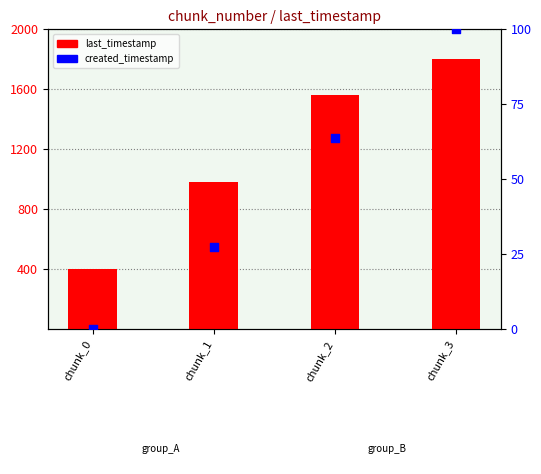

Is the value of last_timestamp at chunk_1 greater than the value of created_timestamp at chunk_0?

Yes